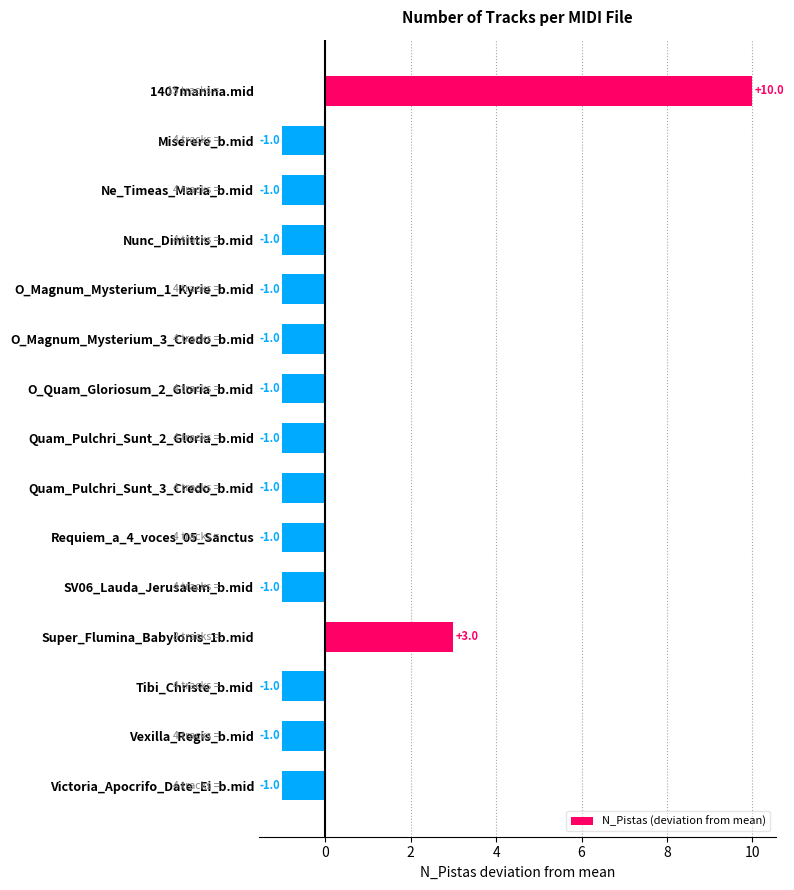

Is it true that the value at Vexilla_Regis_b.mid is -1?

True